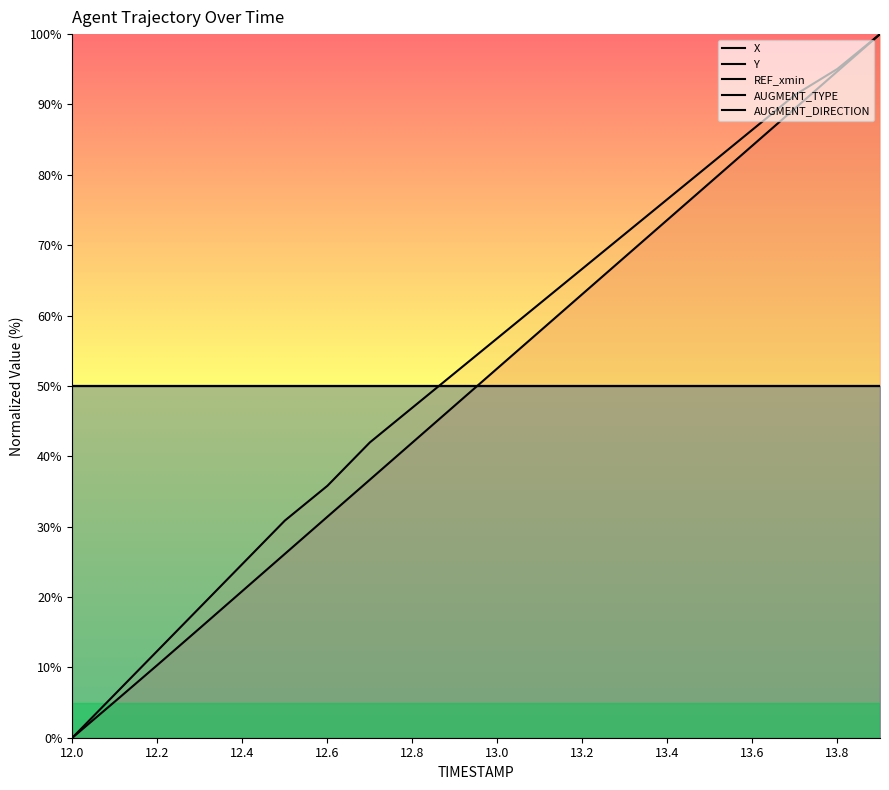

Does the chart display data point markers on the line(s)?

No